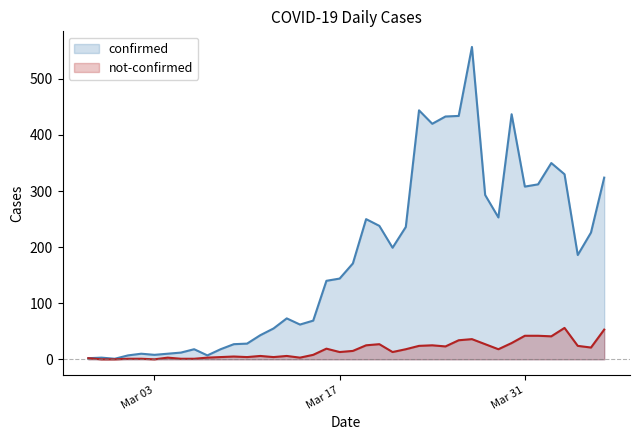

Reading left to right, list all the values displayed in this chart.

confirmed: 2	3	1	7	10	8	10	12	18	7	18	27	28	43	55	73	62	69	140	144	171	250	238	199	236	444	420	433	434	557	293	253	437	308	312	350	330	186	226	324
not-confirmed: 2	0	0	1	1	0	3	1	1	3	4	5	4	6	4	6	3	8	19	13	15	25	27	13	18	24	25	23	34	36	27	18	29	42	42	41	56	24	21	53